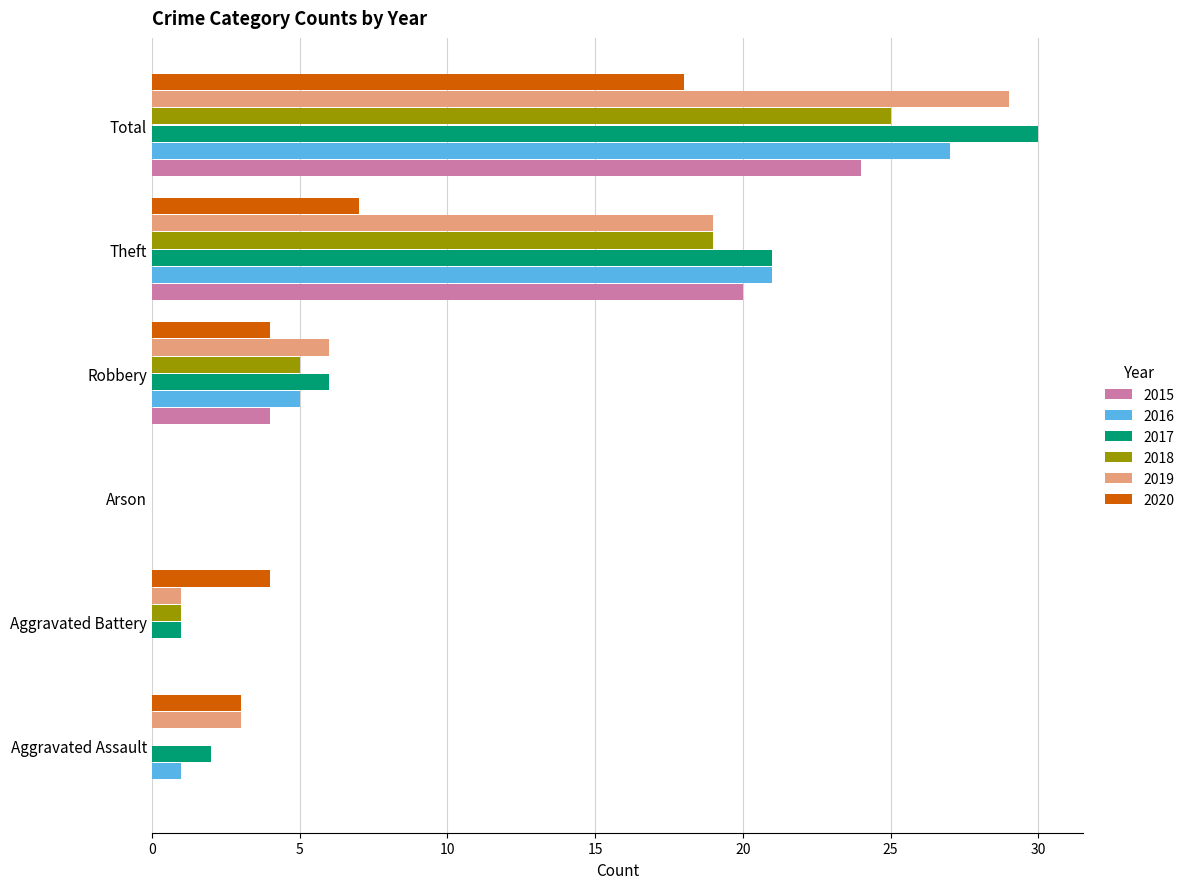

The 2016 series shows 0 at Arson. True or false?

True